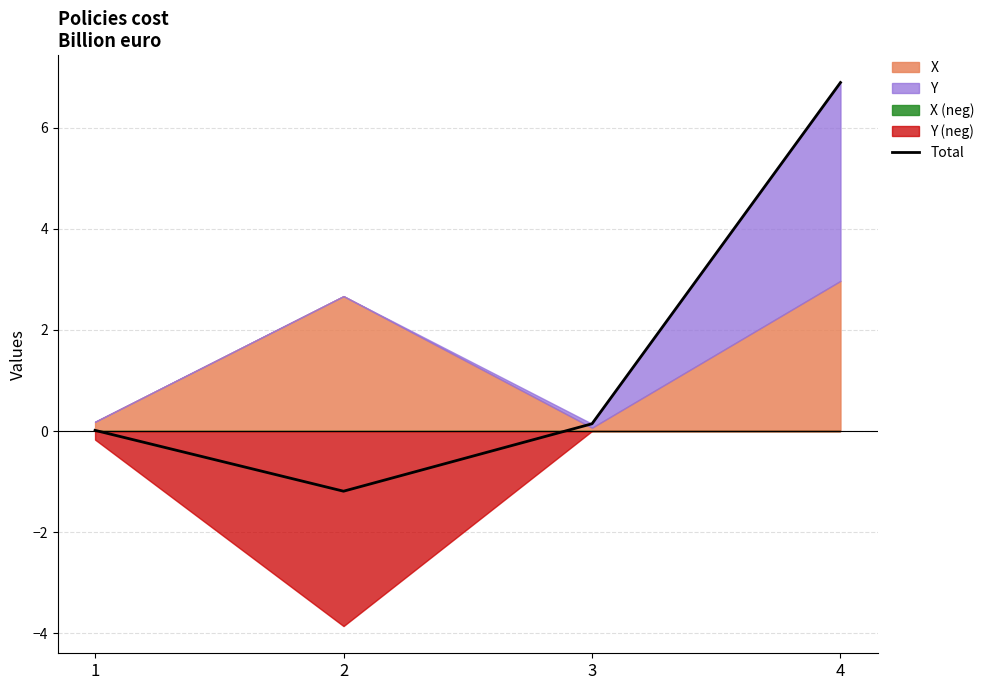

Where does the data first go above 0?

1